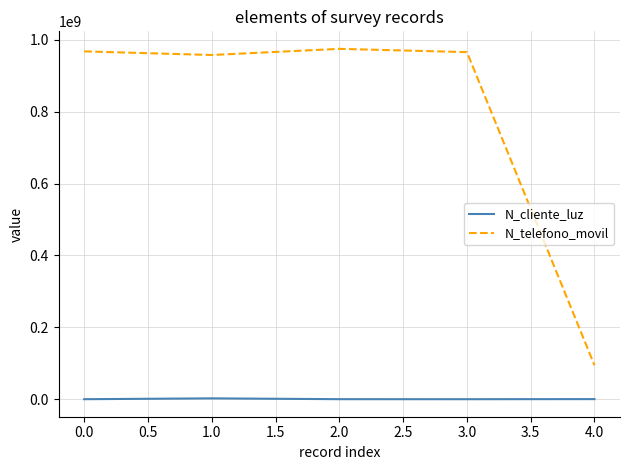

What are all the series names shown in the legend?

N_cliente_luz, N_telefono_movil